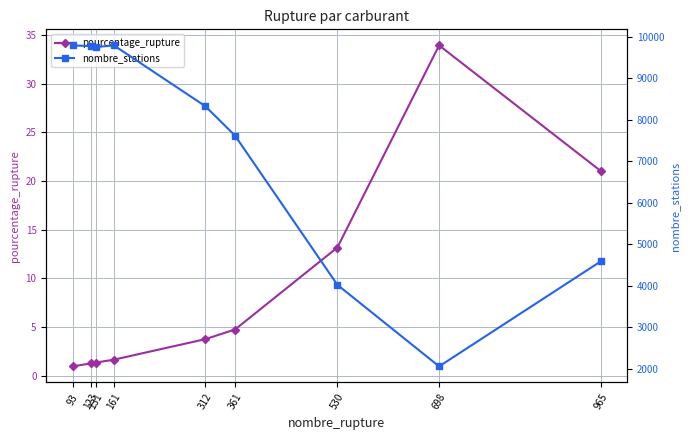

Reading left to right, extract all data points from this chart.

pourcentage_rupture: 0.9	1.3	1.3	1.6	3.8	4.7	13.2	34.0	21.0
nombre_stations: 9795.0	9777.0	9754.0	9795.0	8329.0	7620.0	4023.0	2056.0	4589.0